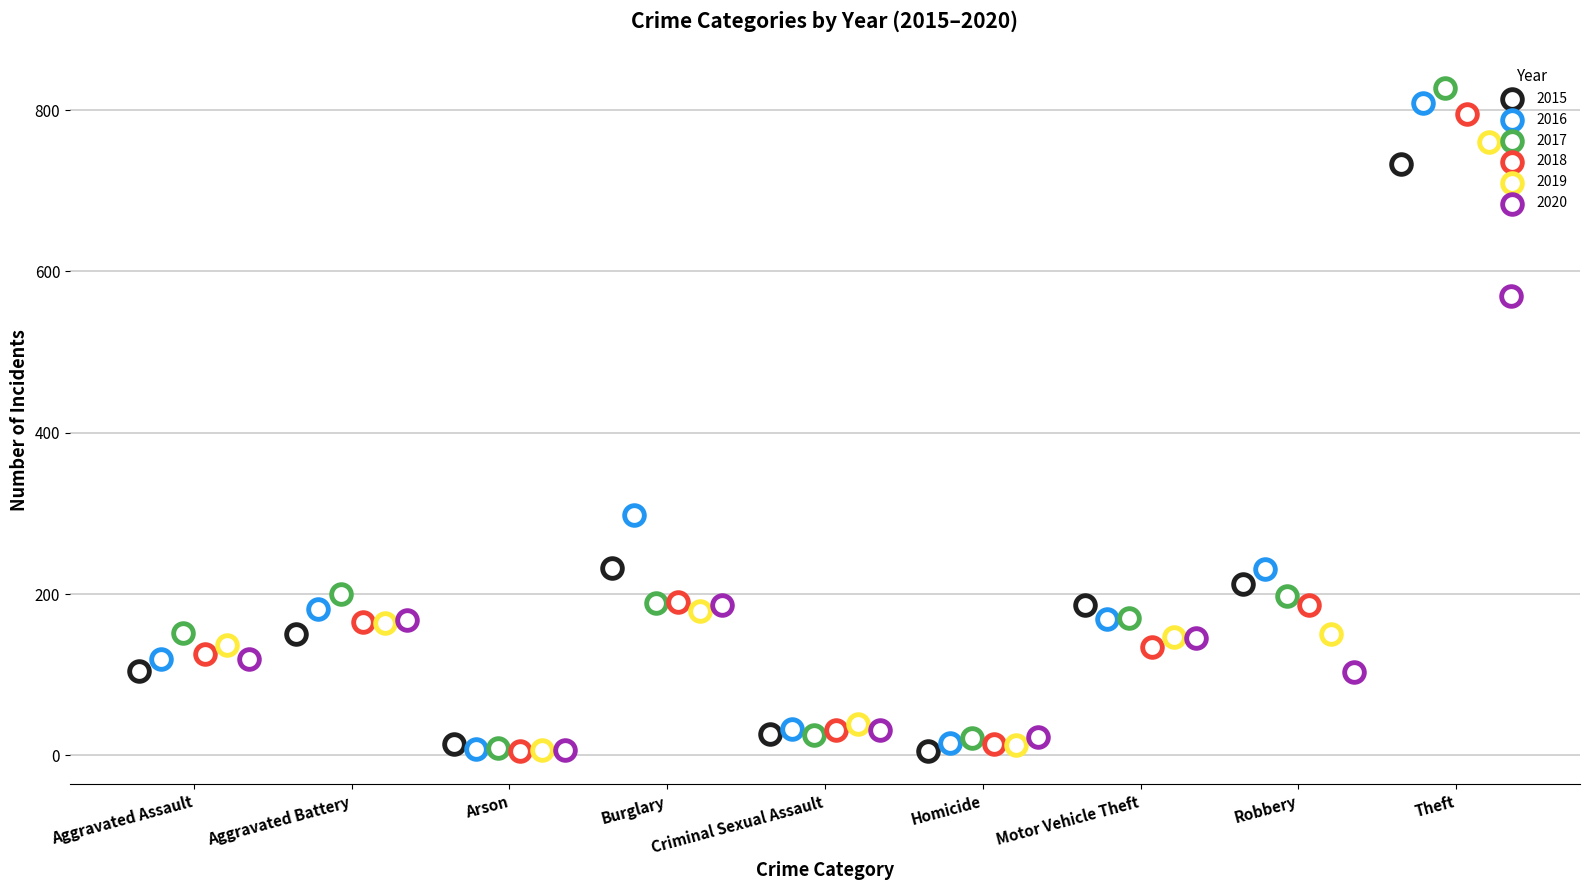

What are all the series names shown in the legend?

2015, 2016, 2017, 2018, 2019, 2020